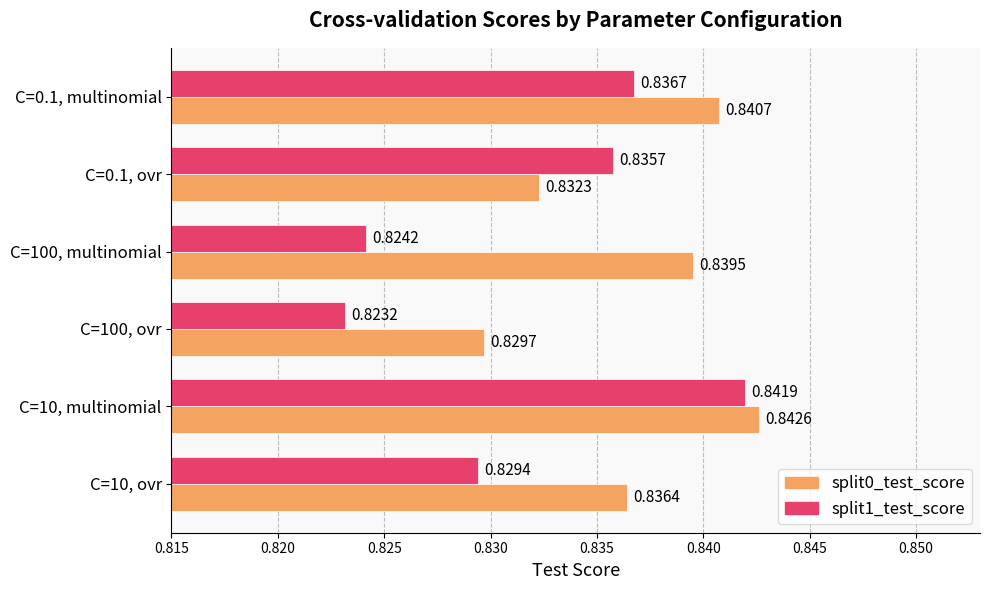

What is the total value across all series at C=100, multinomial?

1.7